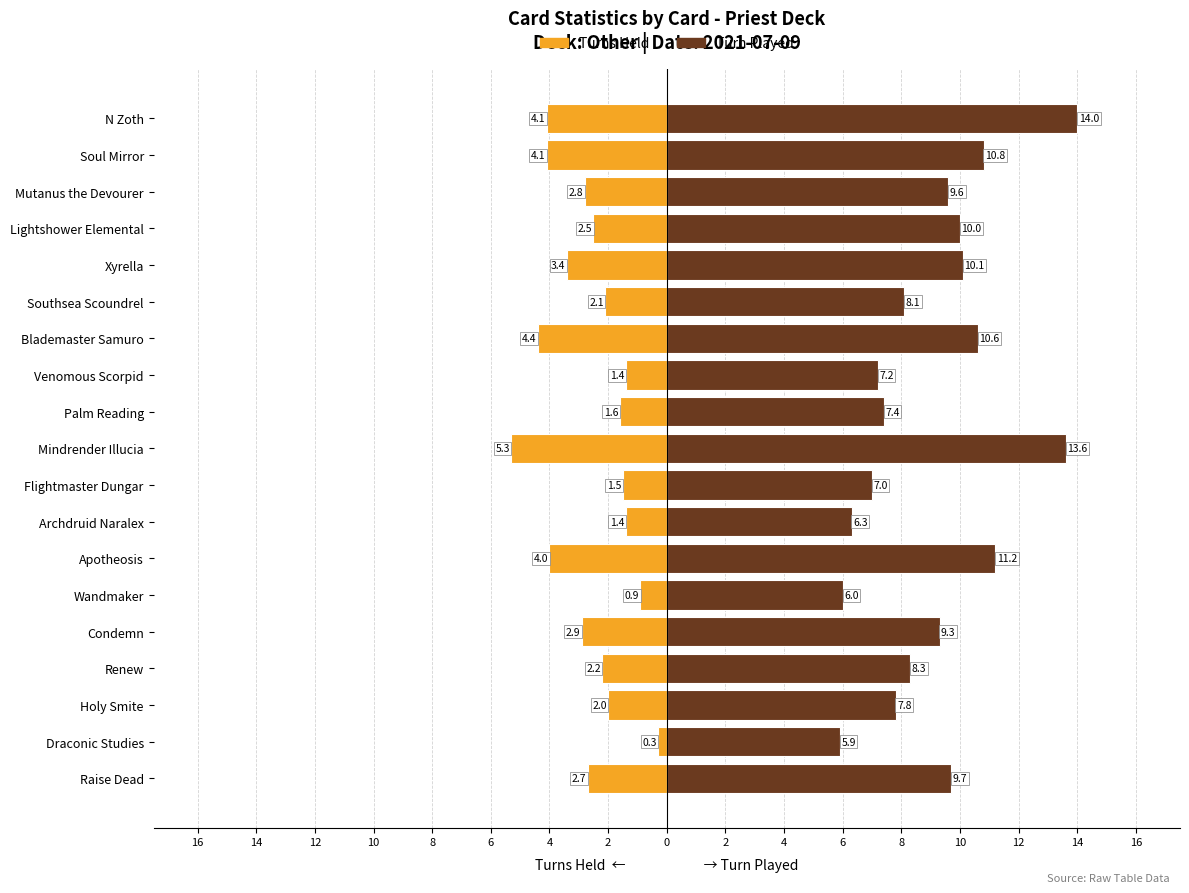

Are the bars horizontal?

Yes